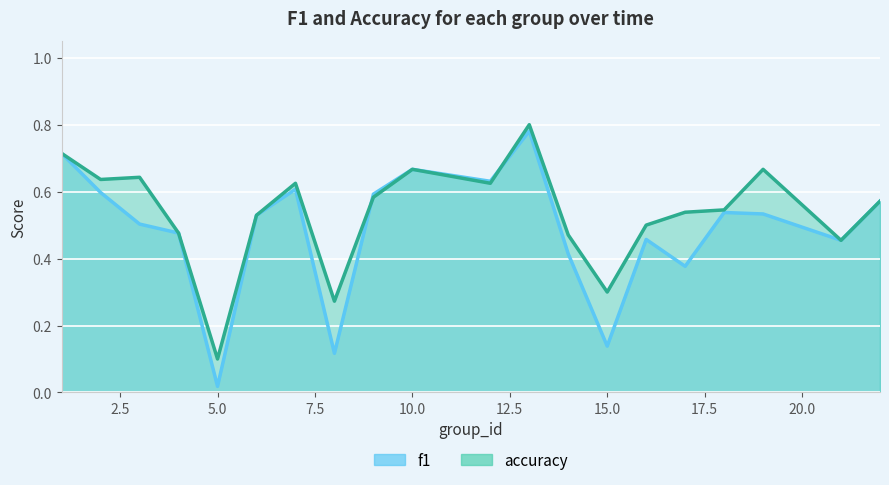

Rank the series at 7 from highest to lowest value.

accuracy, f1